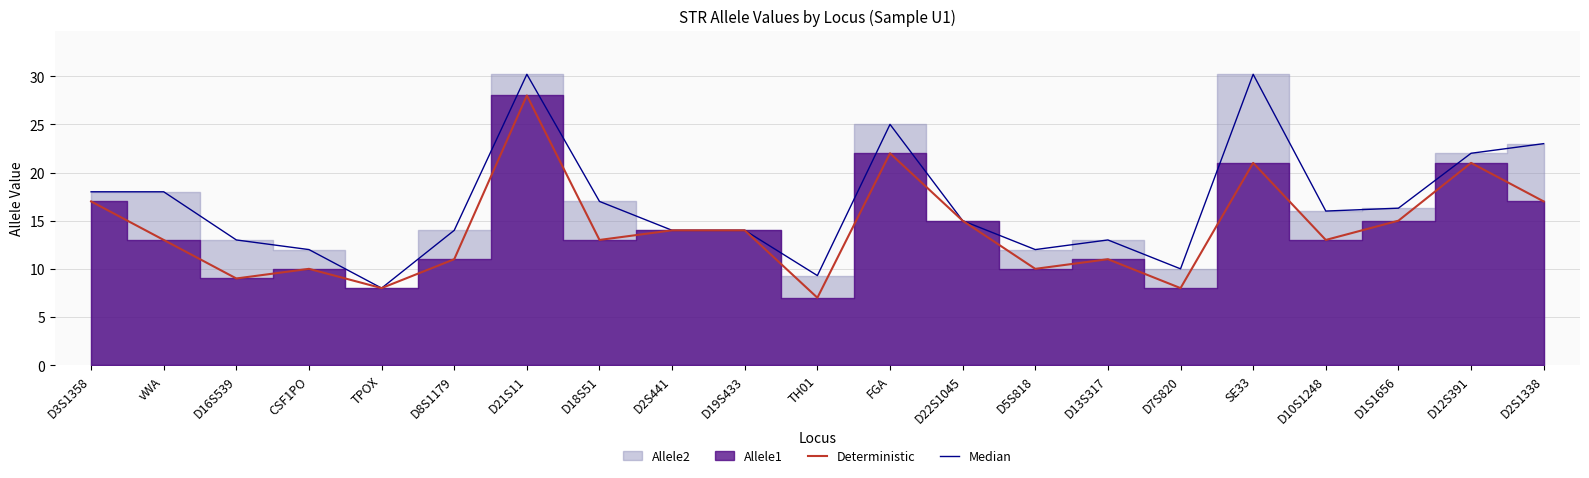

In Median, how many points are higher than both neighbors (excluding endpoints)?

4